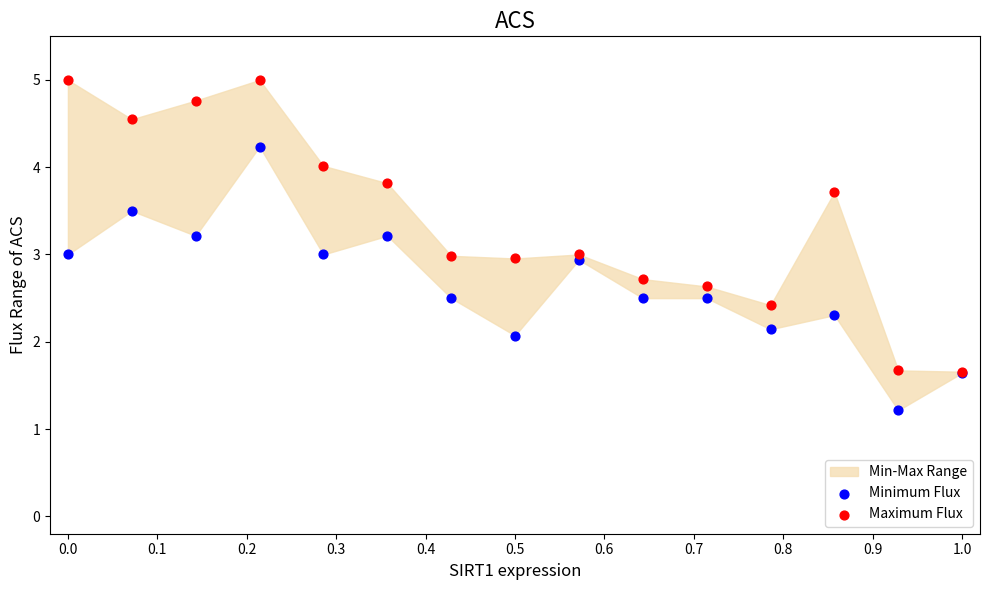

In the Minimum Flux series, what Y value is closest to 2?

2.1